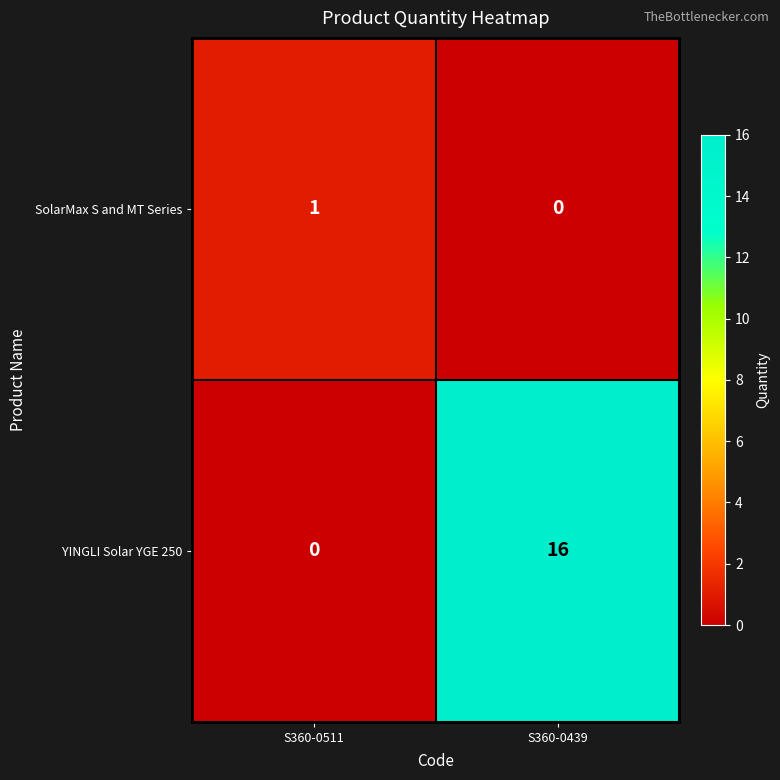

Between S360-0511 and S360-0439, which series saw the biggest shift?

YINGLI Solar YGE 250